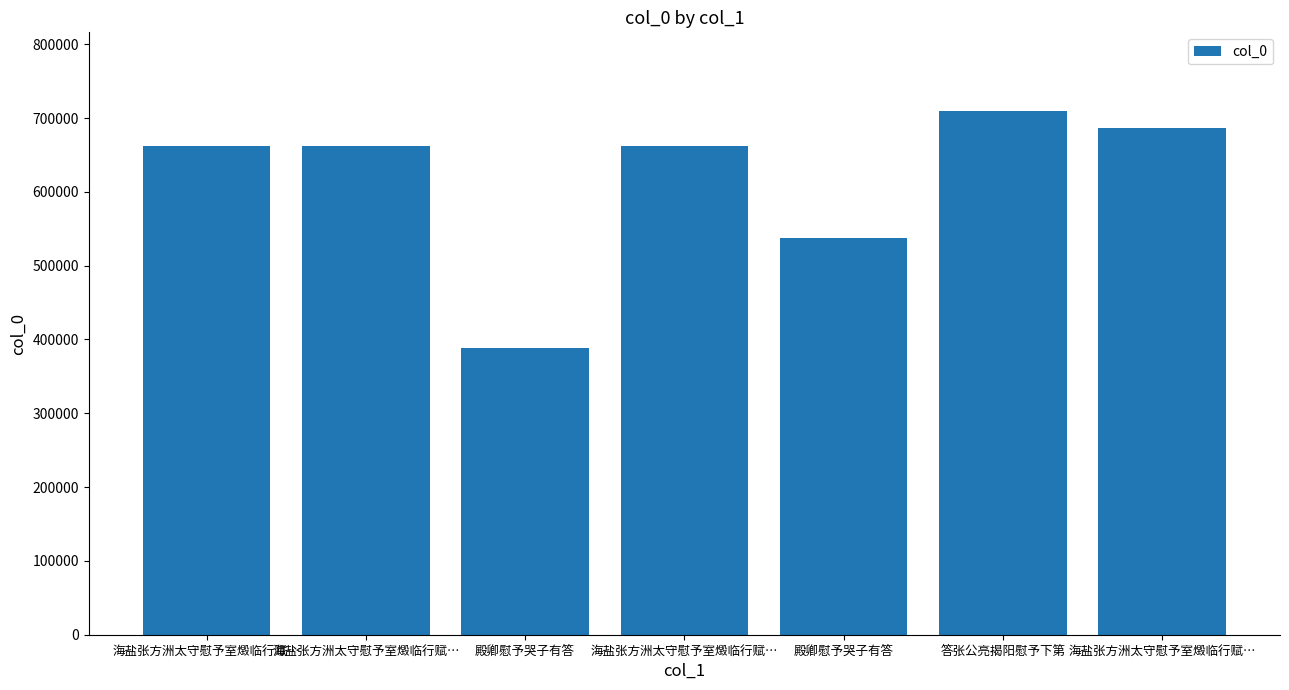

How many series are shown in this chart?

1